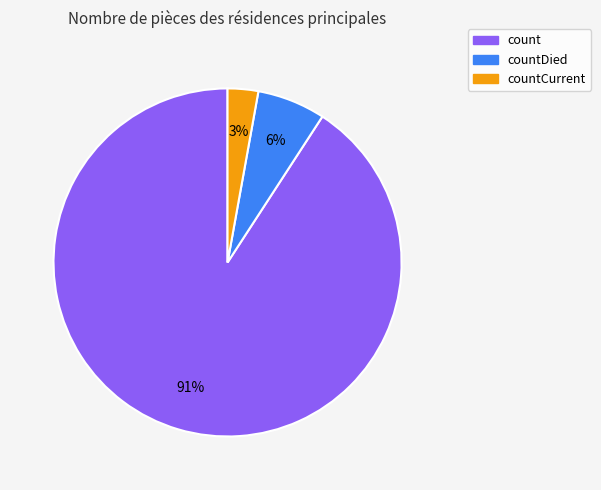

What is the smallest slice in the pie chart?

countCurrent